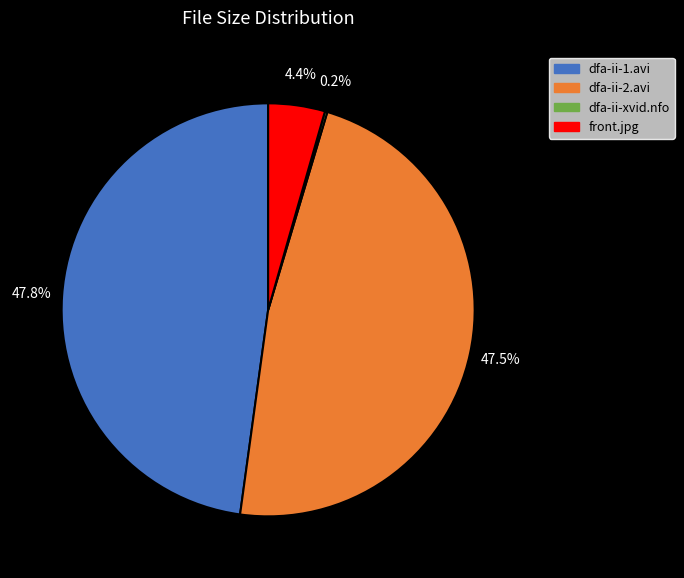

To the nearest percent, what portion does front.jpg represent?

4%